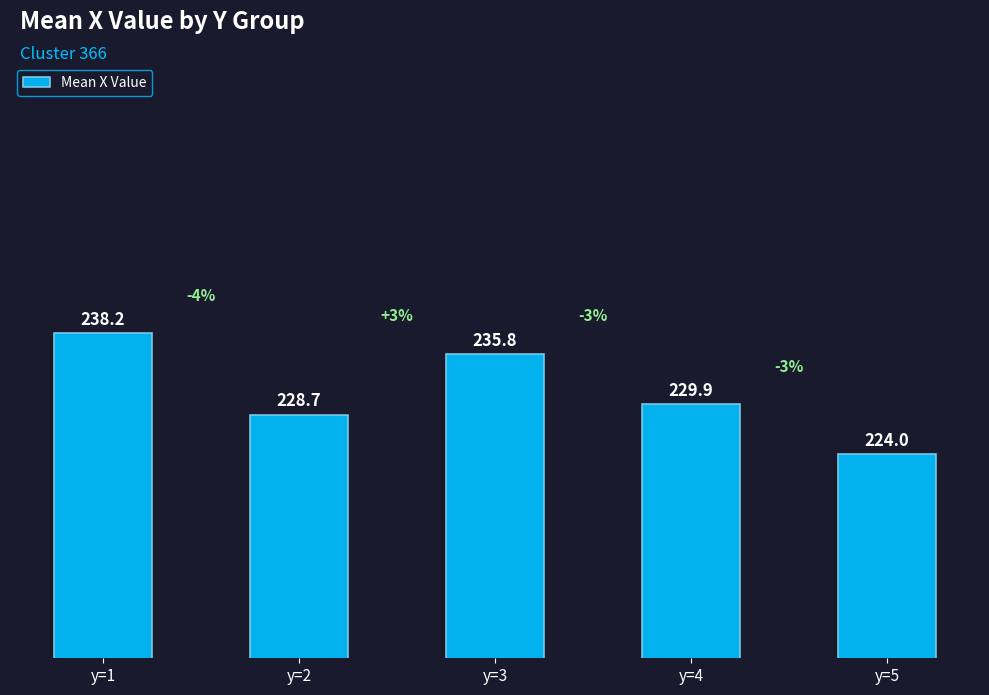

Is it true that the value at y=5 is 224.0?

True